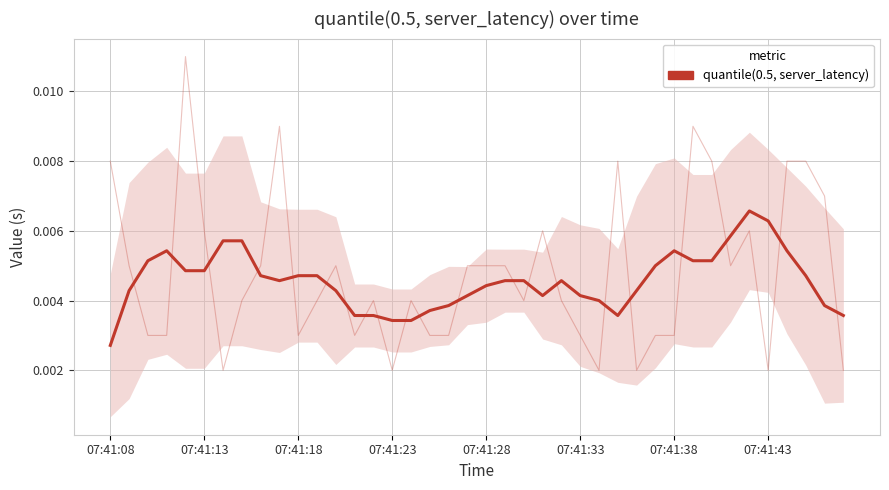

How many values are between 0 and 1?

40